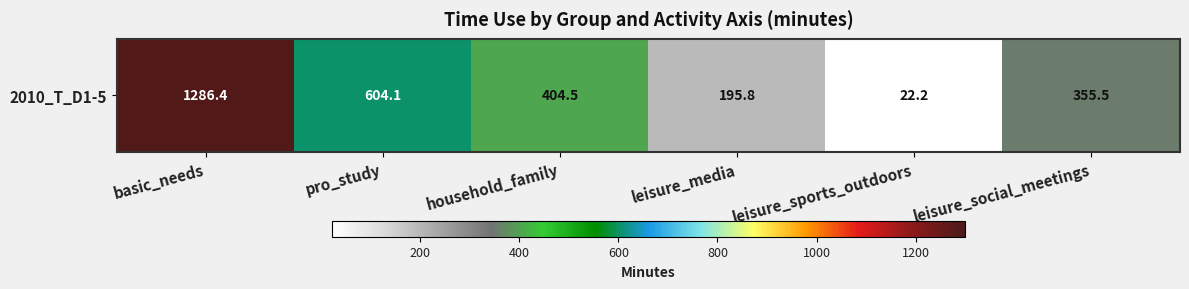

Which has a higher value, basic_needs or leisure_media?

basic_needs